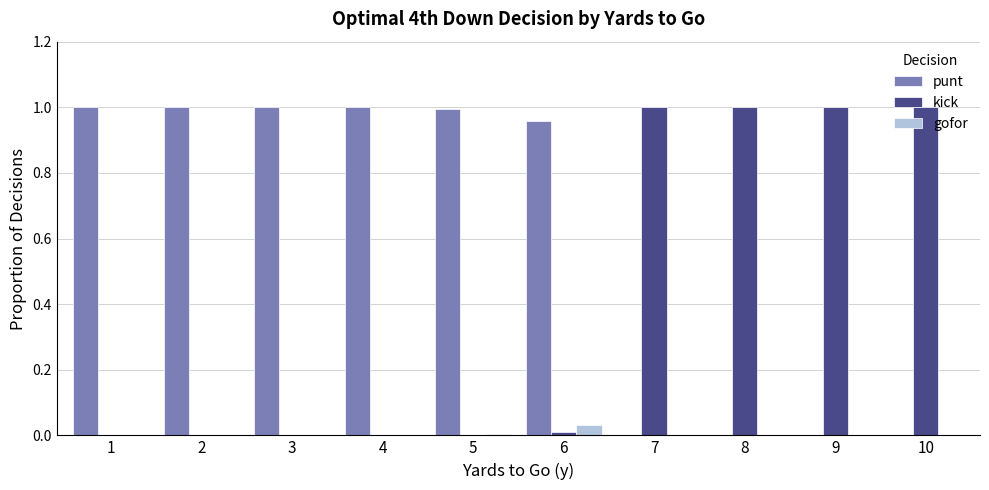

Which series has the largest total across all categories?

punt